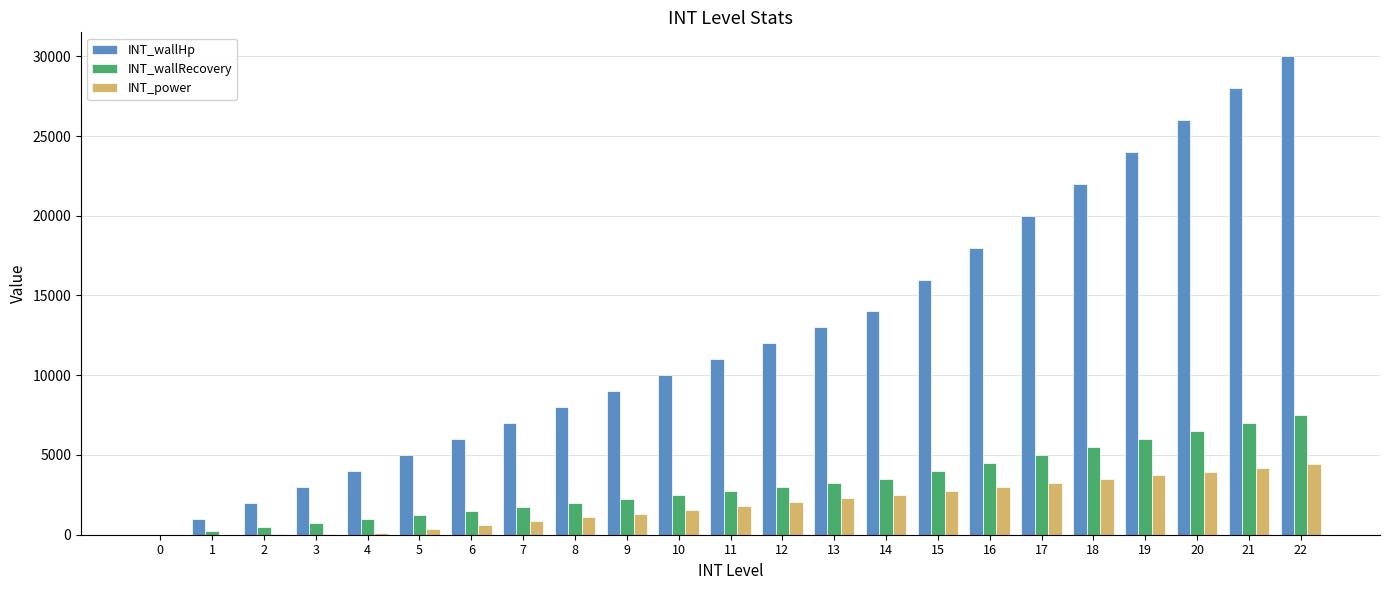

What is the maximum value shown in the chart?

30000